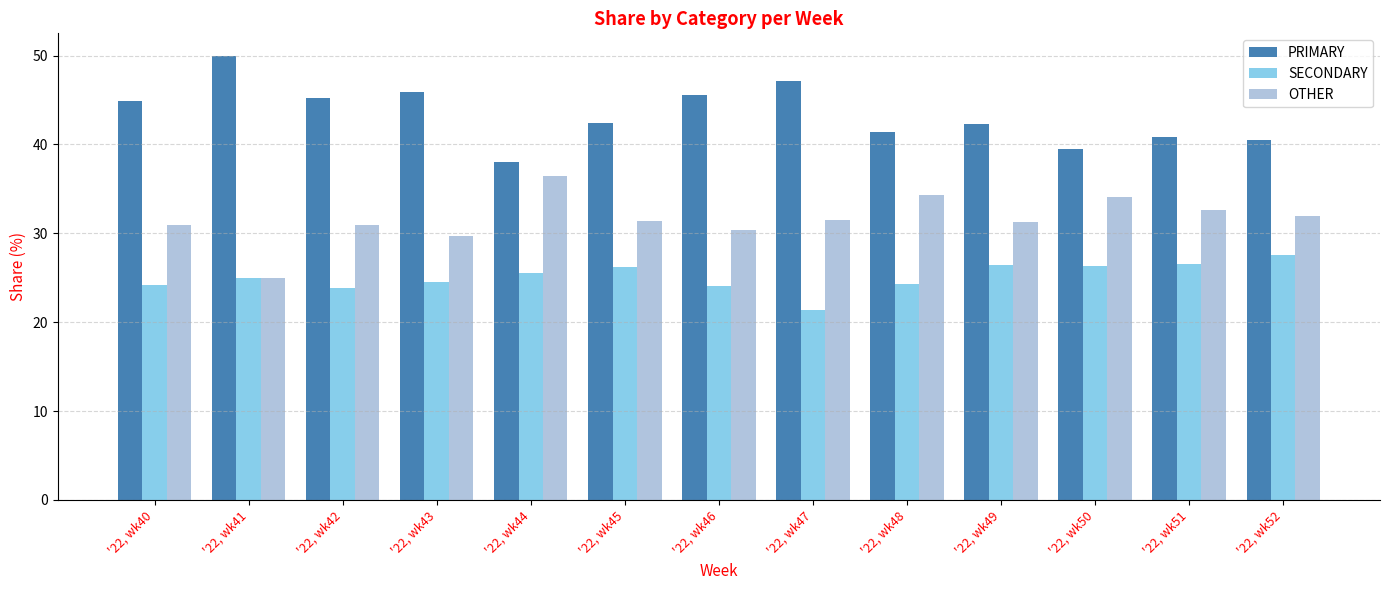

At how many categories does at least one series exceed 43?

6